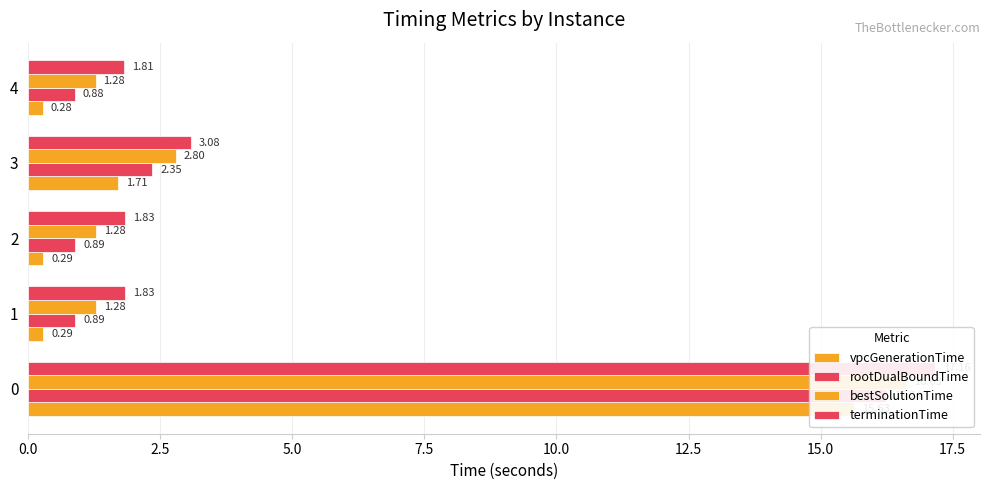

Are the bars grouped side by side (vs. stacked)?

Yes